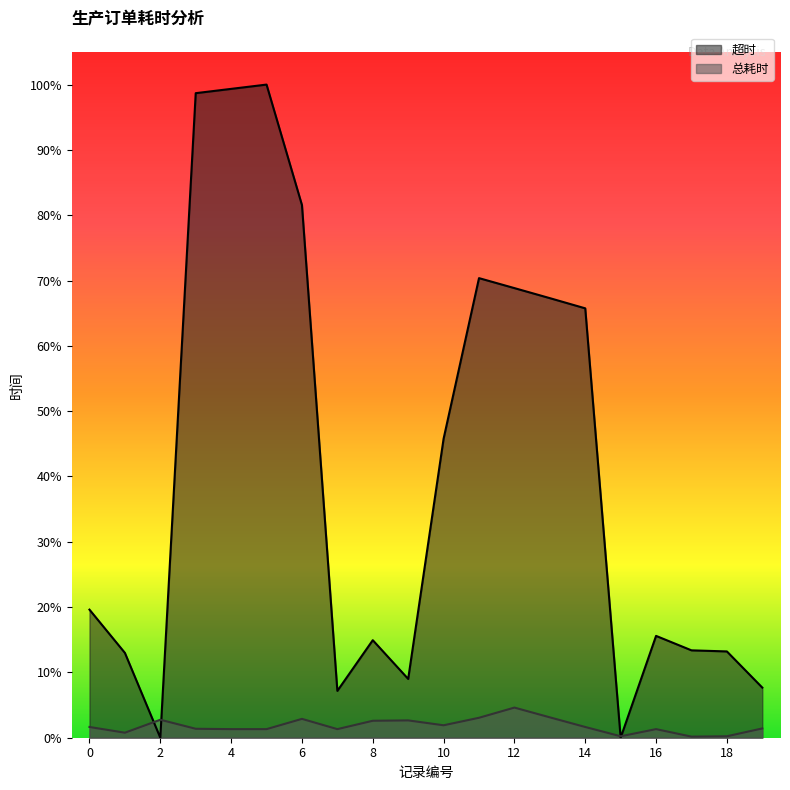

Between 17 and 18, which series saw the biggest shift?

超时